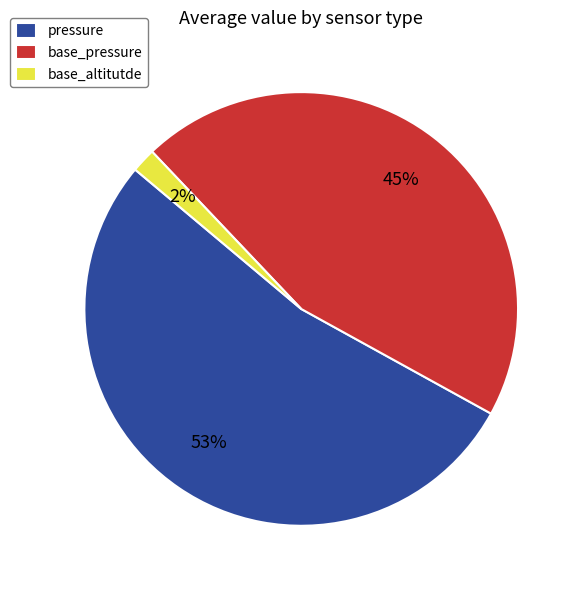

What is the ratio of the value at pressure to the value at base_pressure?

1.2